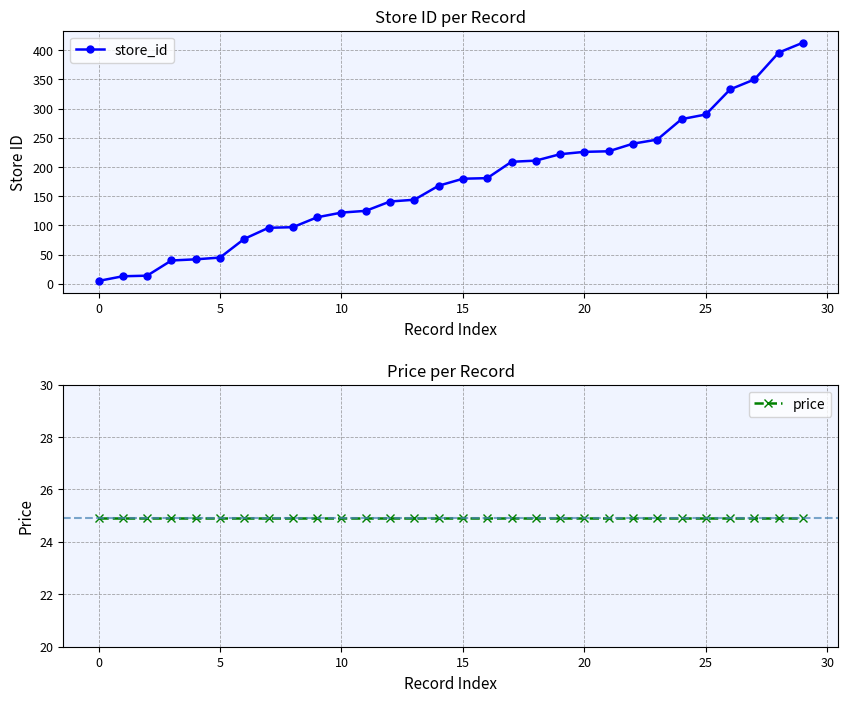

What is the maximum value for store_id?

413